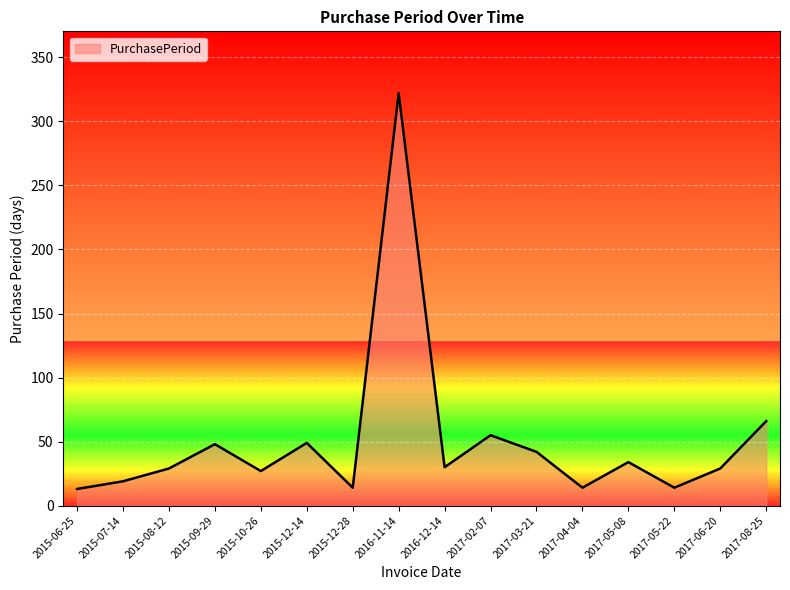

What is the average value?

50